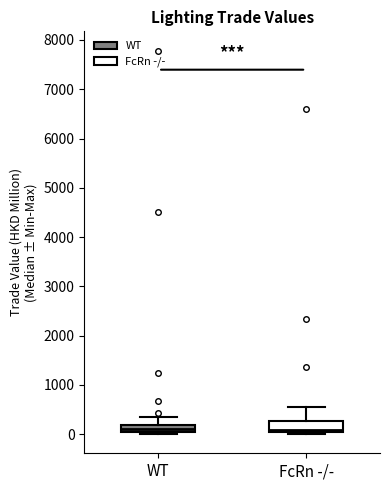

Reading left to right, transcribe this box plot: for each box, give where its median line is, the range the box spans, and where its two whiskers end, as read against the y-axis. The values are not printed on the chart, so give them approximately, as read against the axis.

WT: median 100, box 0 to 200, whiskers 0 (just below the box's lower edge) to 300
FcRn -/-: median 100, box 0 to 300, whiskers 0 to 500